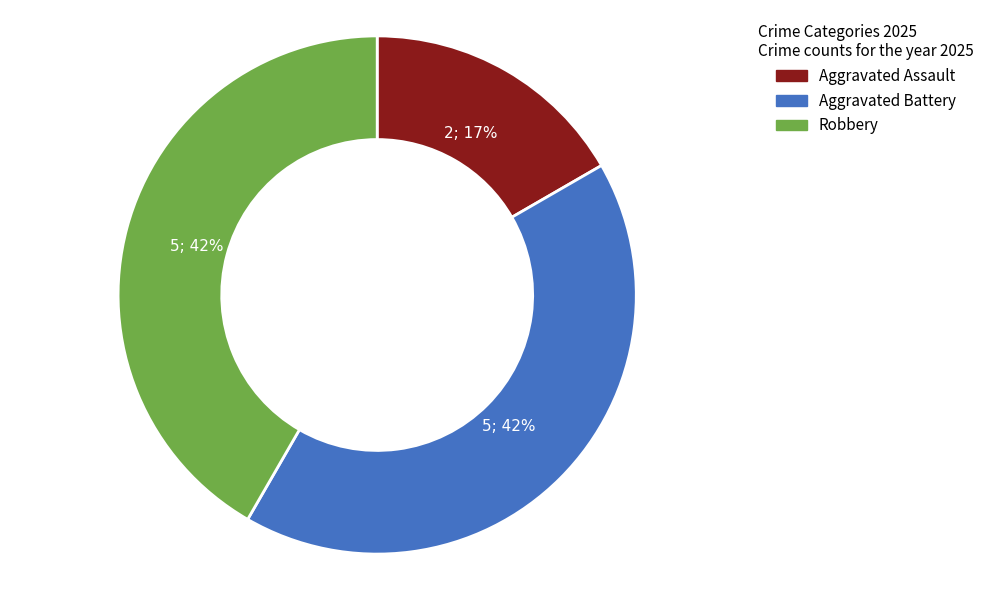

Is the sum of Aggravated Assault and Robbery greater than half?

Yes